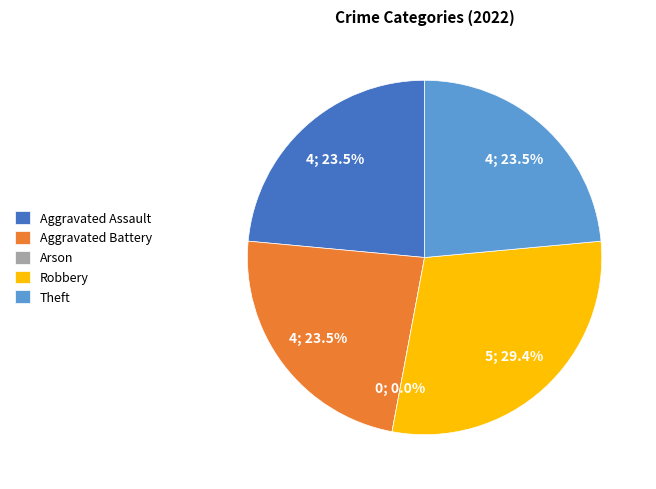

Is there a majority slice in this chart?

No